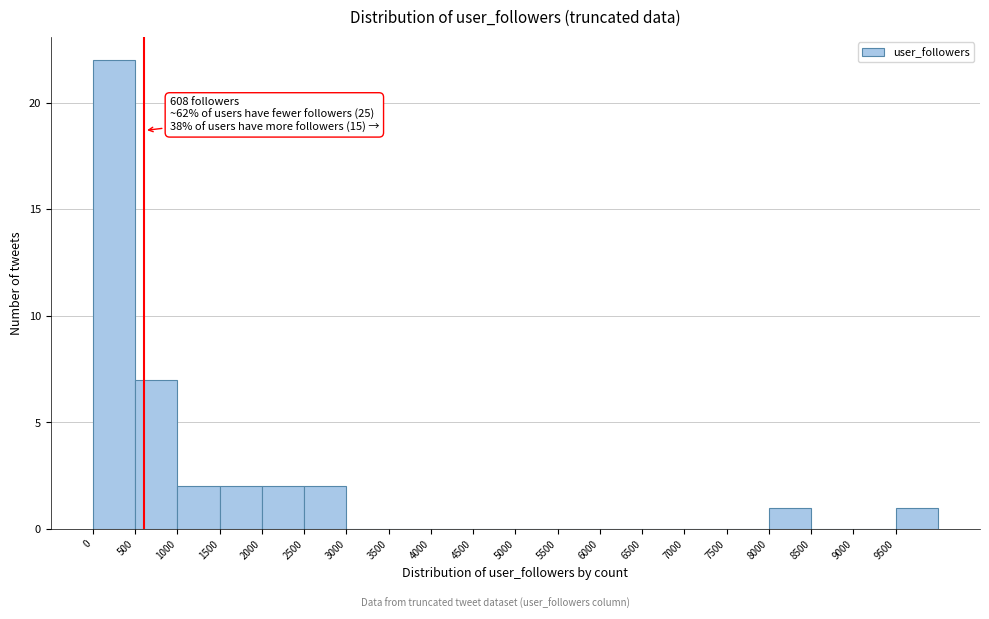

Over which range of the x-axis is the bar tallest?

0 to 500